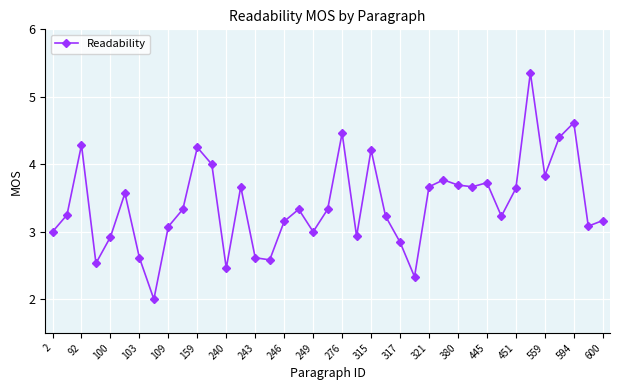

What is the value of the 13th point from the left?

2.5